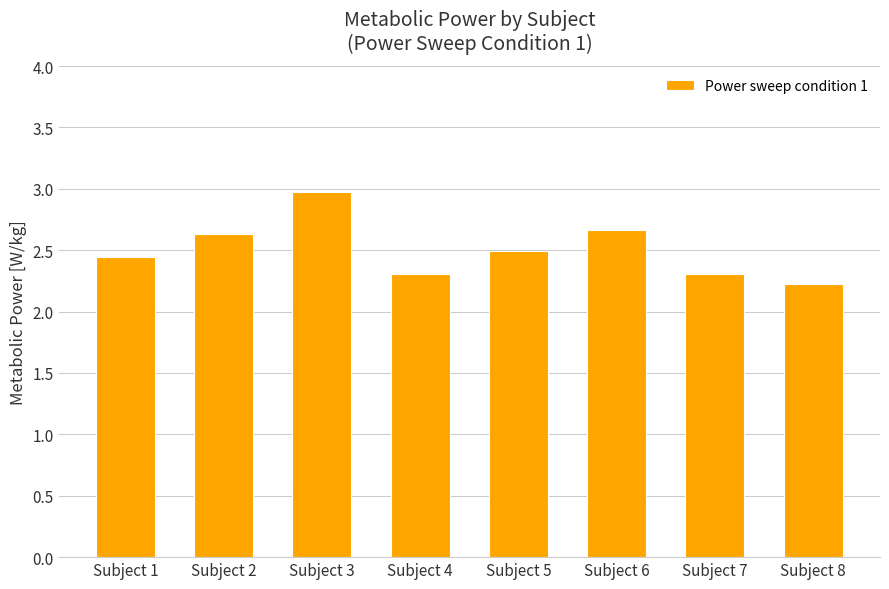

What is the change in value from Subject 4 to Subject 8?

-0.1